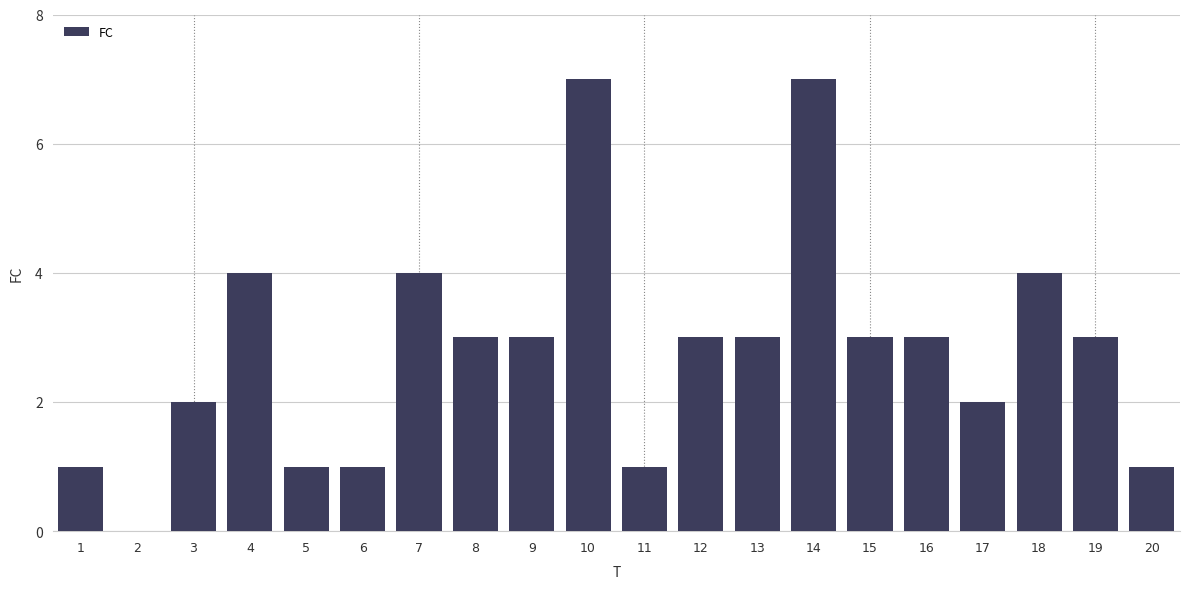

Reading left to right, transcribe all the data shown in this chart.

1=1	2=0	3=2	4=4	5=1	6=1	7=4	8=3	9=3	10=7	11=1	12=3	13=3	14=7	15=3	16=3	17=2	18=4	19=3	20=1